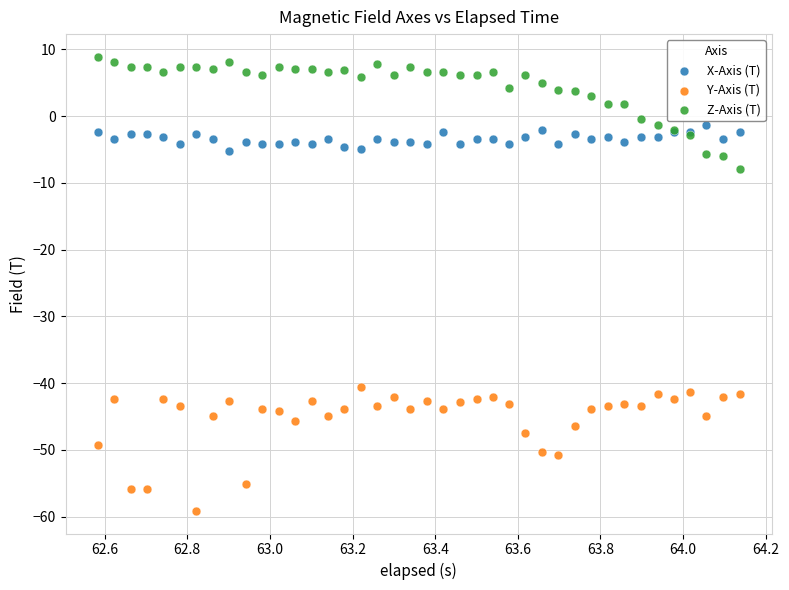

What is the X range (max minus min) for the scatter plot?

1.6